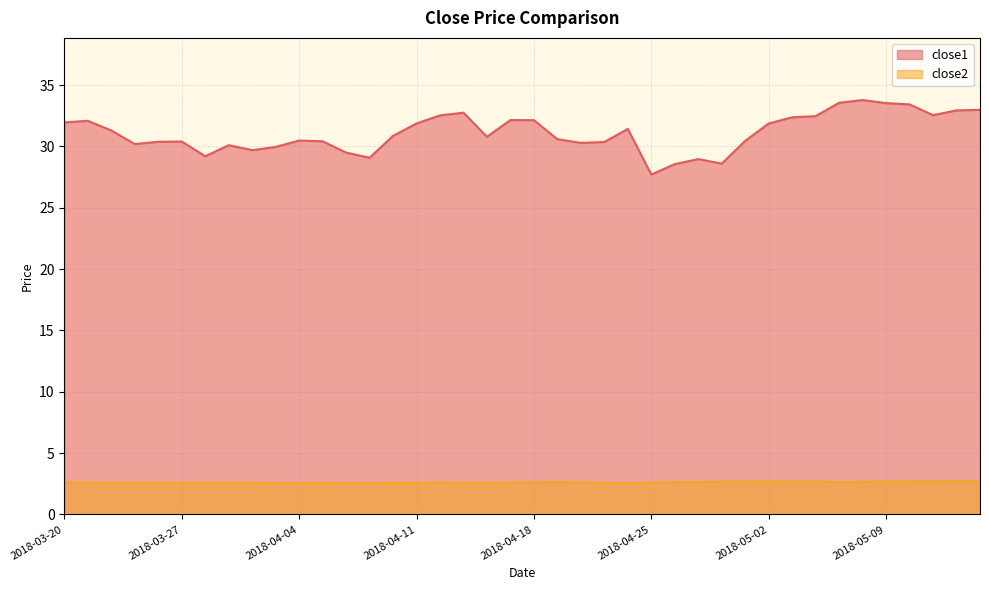

What value does the close1 series have at 2018-04-03?

30.0